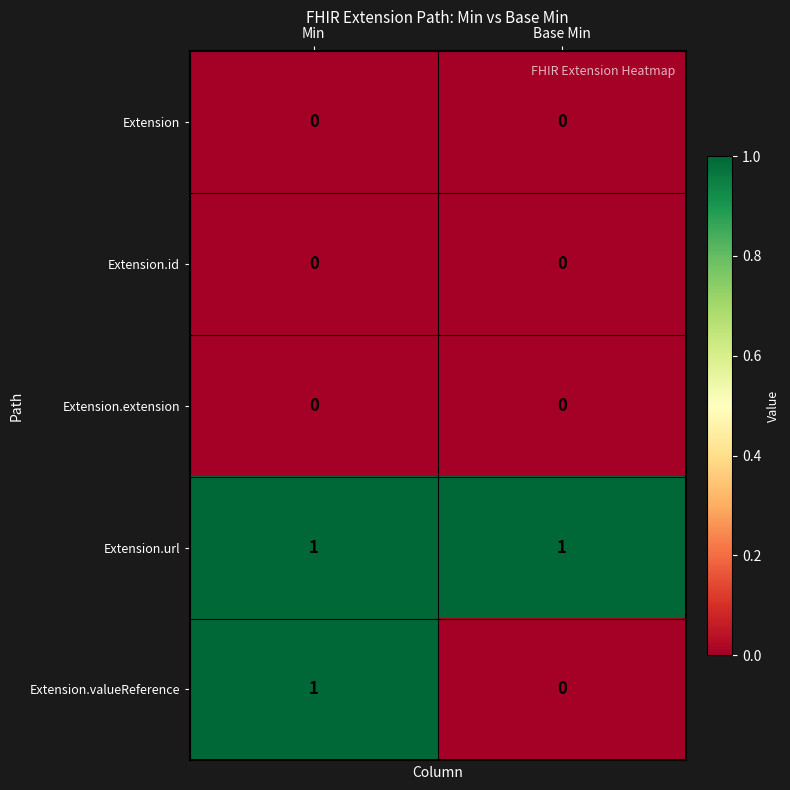

The Extension.id series shows 0 at Base Min. True or false?

True